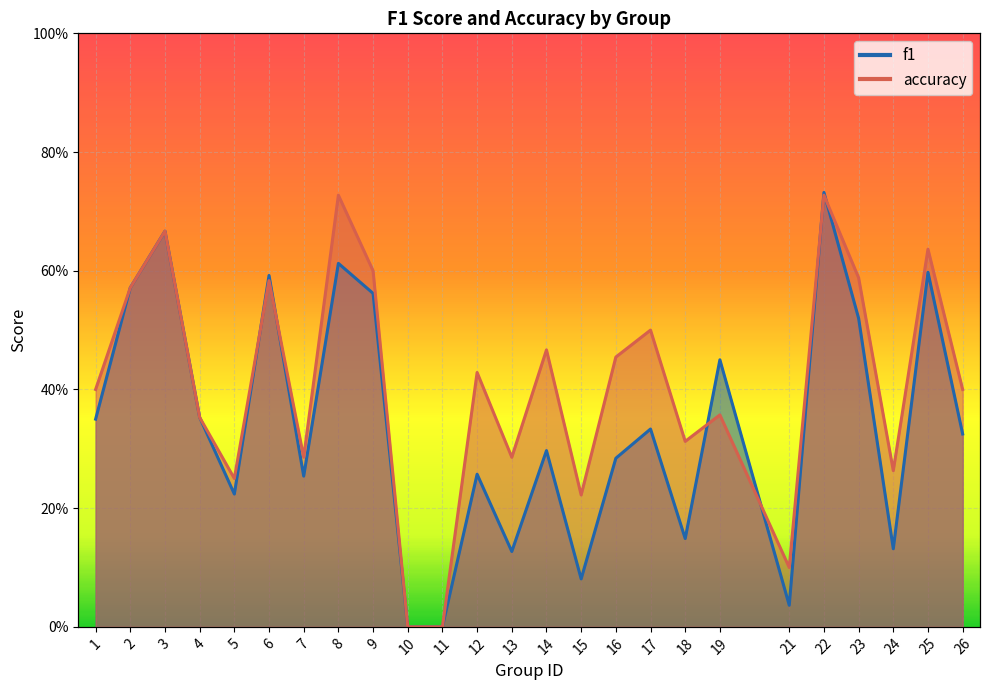

How many lines are shown in the chart?

2